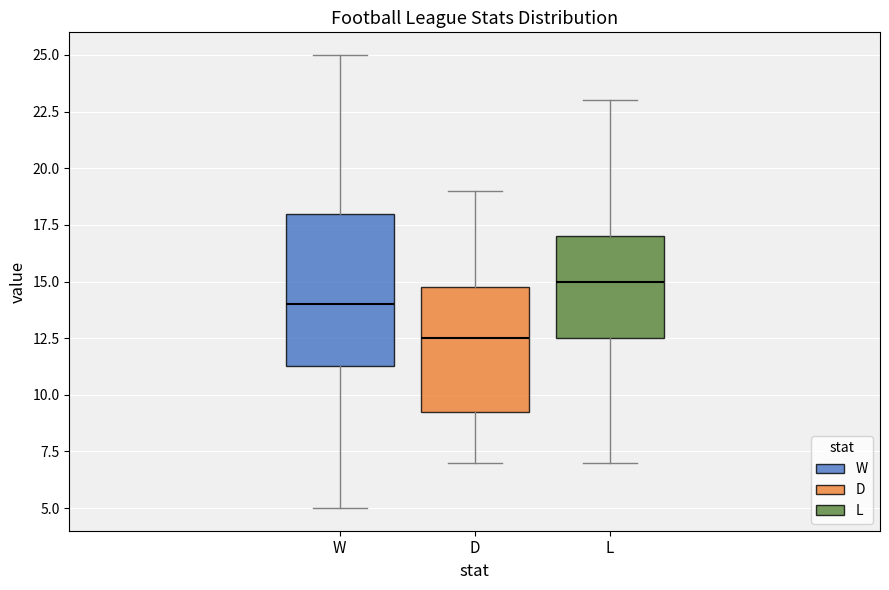

Reading left to right, read every box against the y-axis: the position of its median line, the range the box covers, and the ends of its whiskers. The values are not printed on the chart, so give them approximately, as read against the axis.

W: median 14.0, box 11.5 to 18.0, whiskers 5.0 to 25.0
D: median 12.5, box 9.5 to 15.0, whiskers 7.0 to 19.0
L: median 15.0, box 12.5 to 17.0, whiskers 7.0 to 23.0